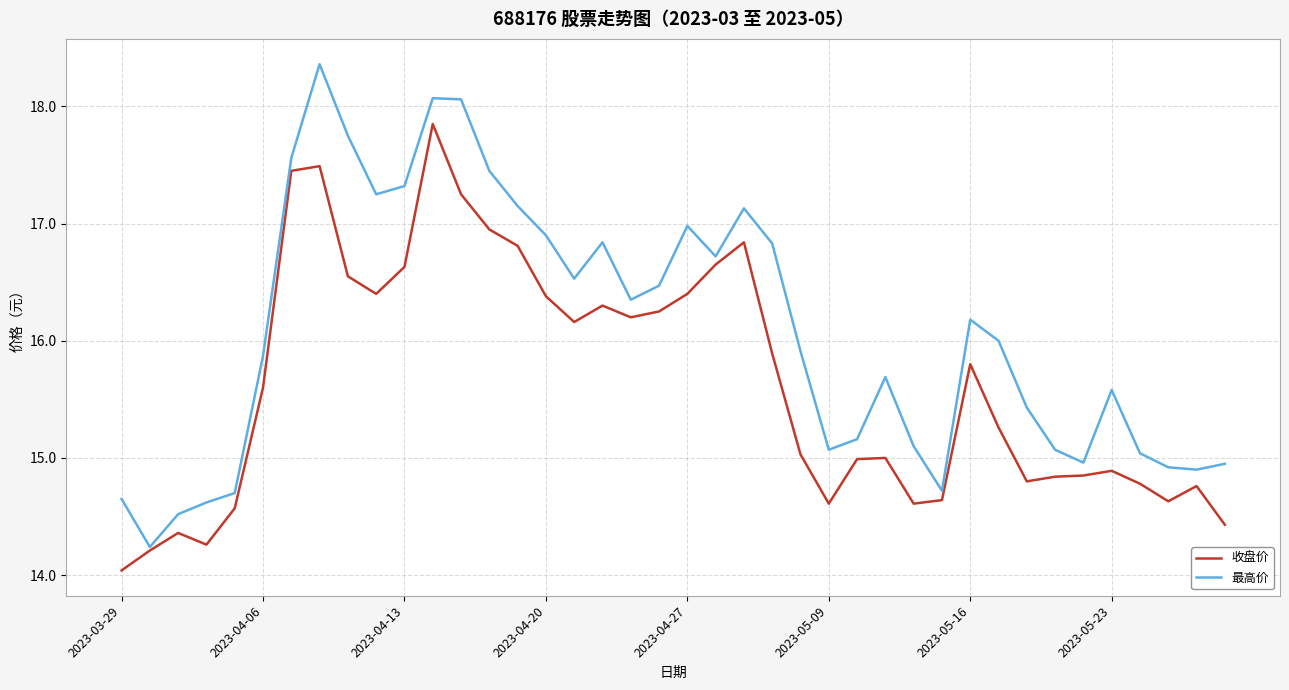

What is the greatest value displayed?

18.4